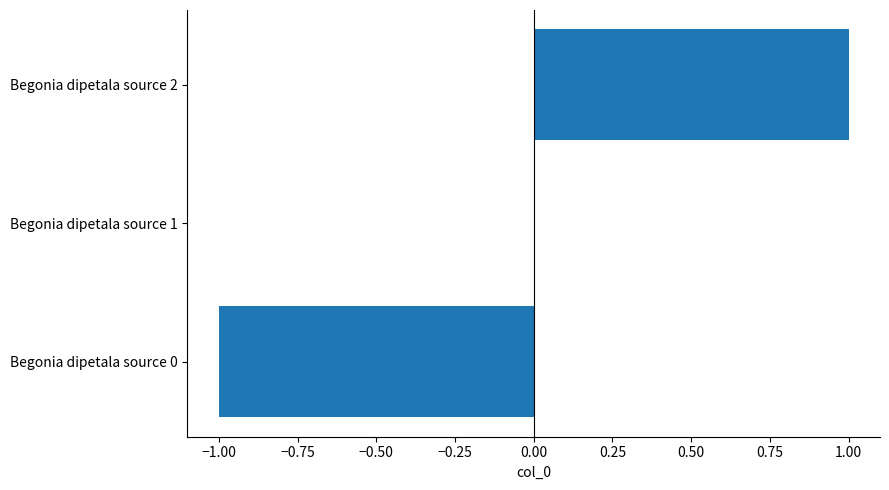

Is it true that the value at Begonia dipetala source 2 is 1?

True